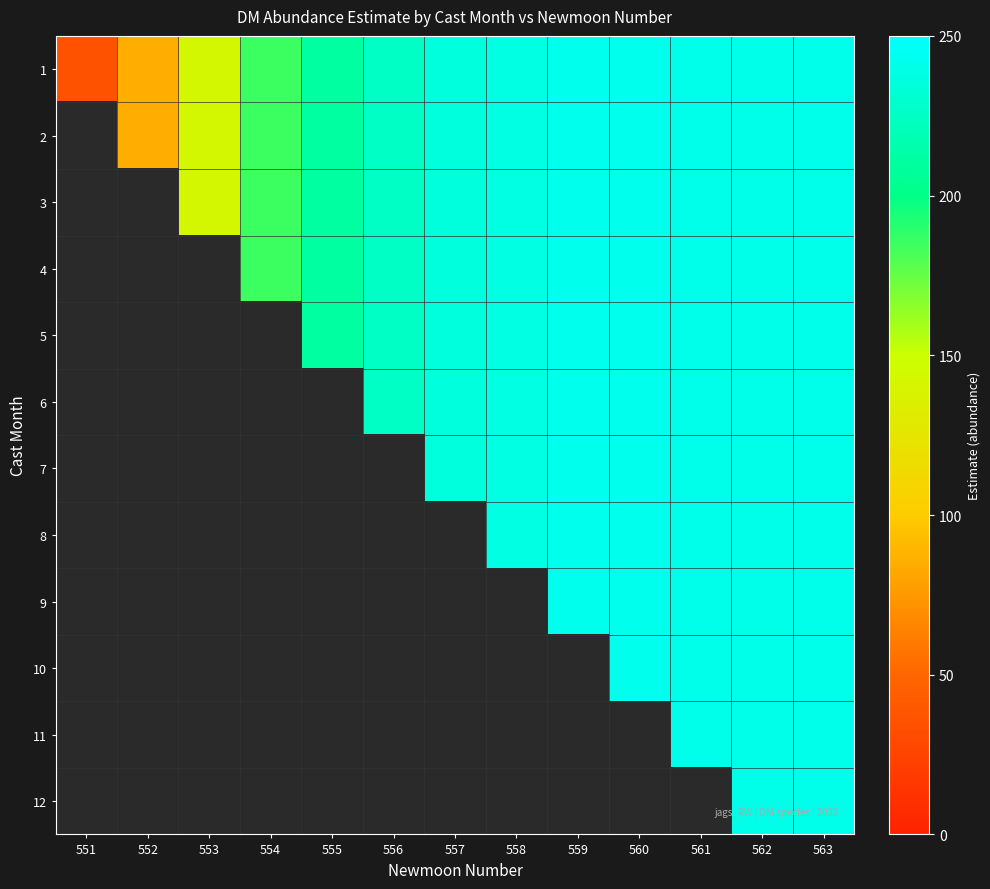

Count the number of categories in the chart.

13